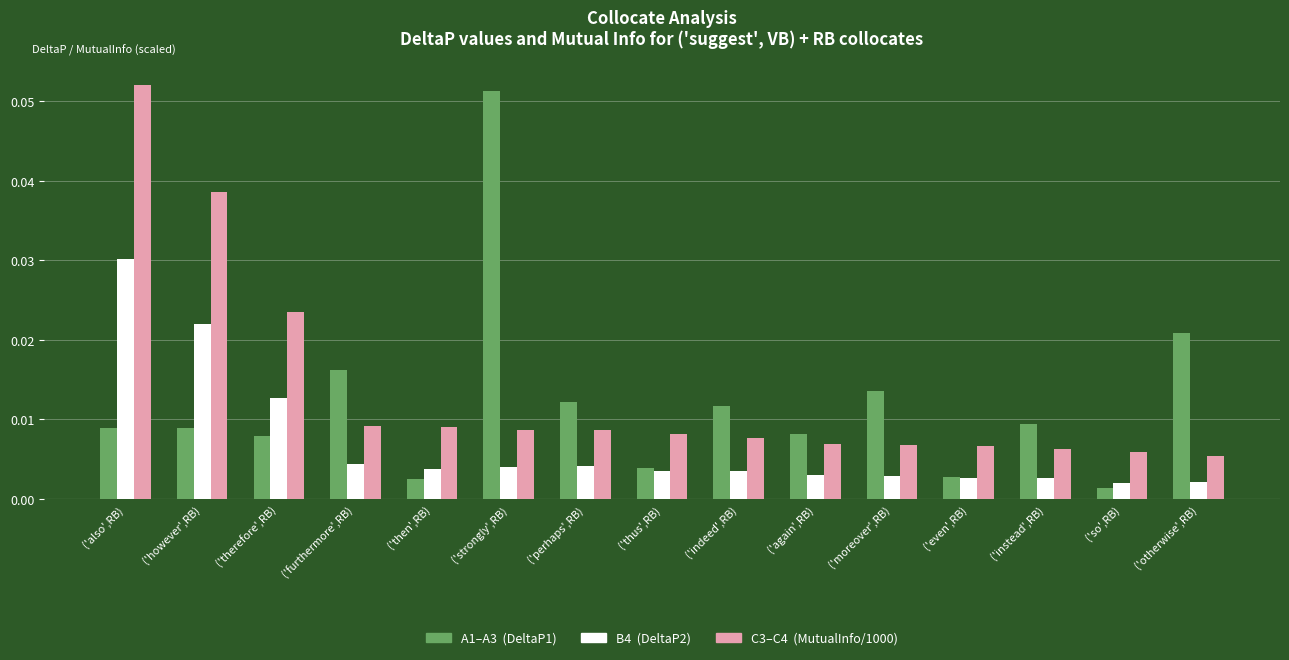

How many groups of bars are there?

15